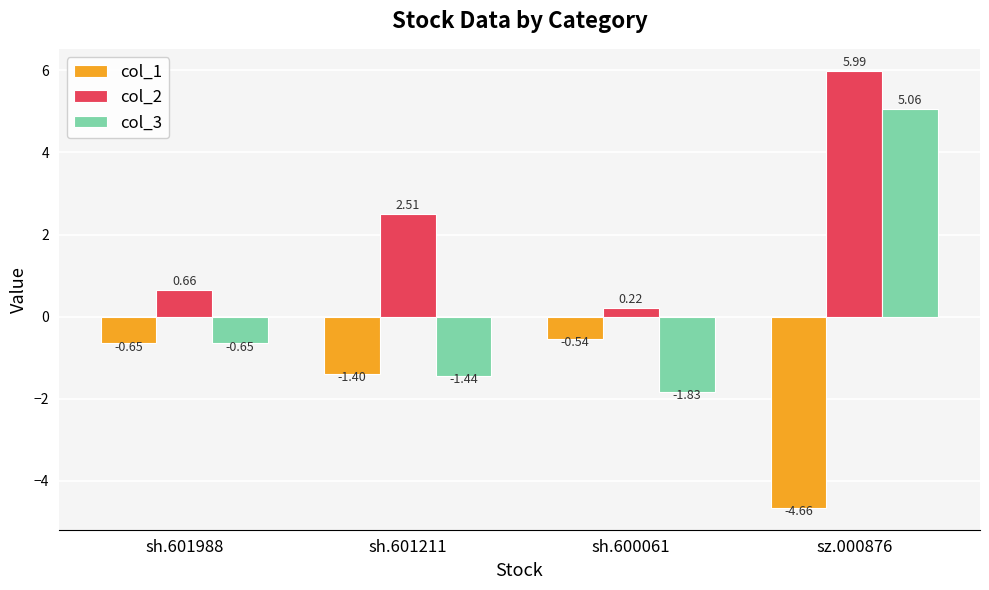

Rank the series by their average value, from lowest to highest.

col_1, col_3, col_2